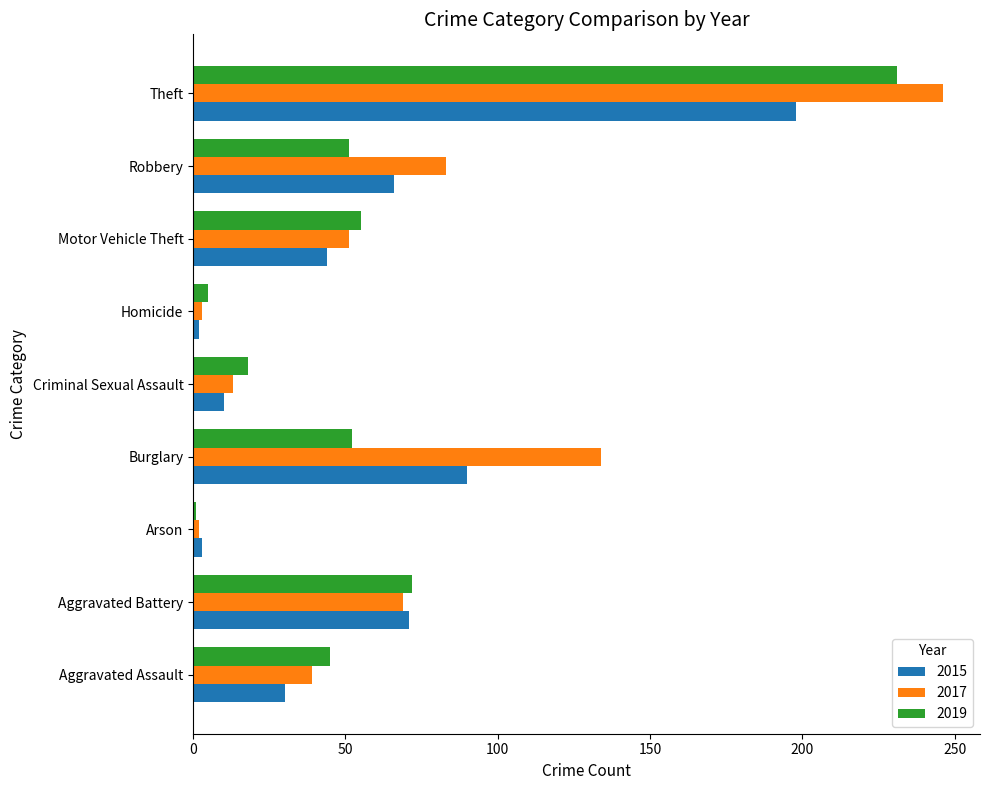

What is the approximate value of 2017 at Aggravated Battery, to the nearest 10?

70